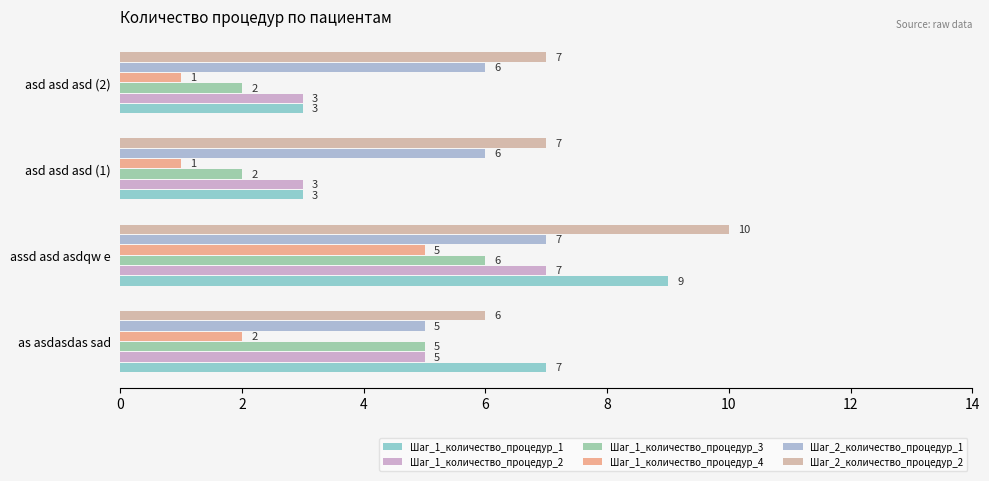

Where is Шаг_1_количество_процедур_2 nearest to the value 5?

as asdasdas sad